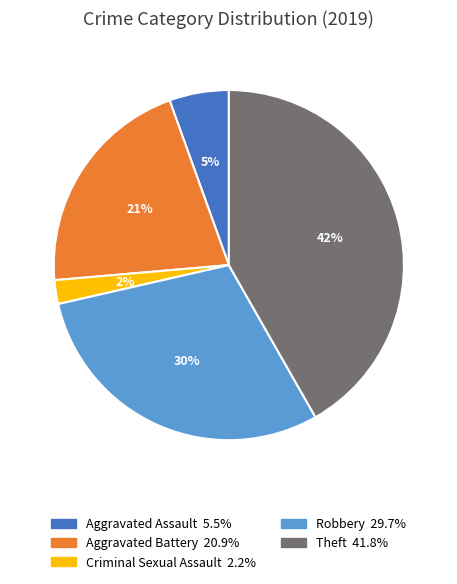

To the nearest percent, what is the average slice percentage?

20%